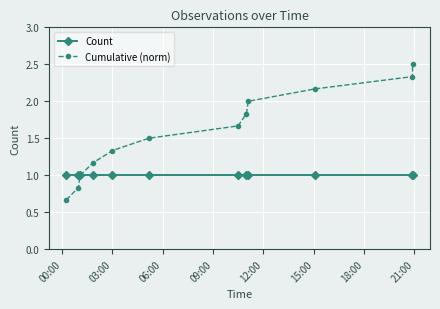

Which series has the largest total across all categories?

Cumulative (norm)